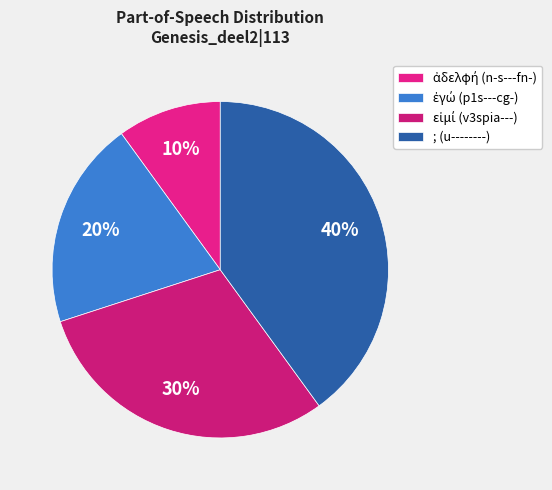

Which category has the biggest portion of the pie?

; (u--------)